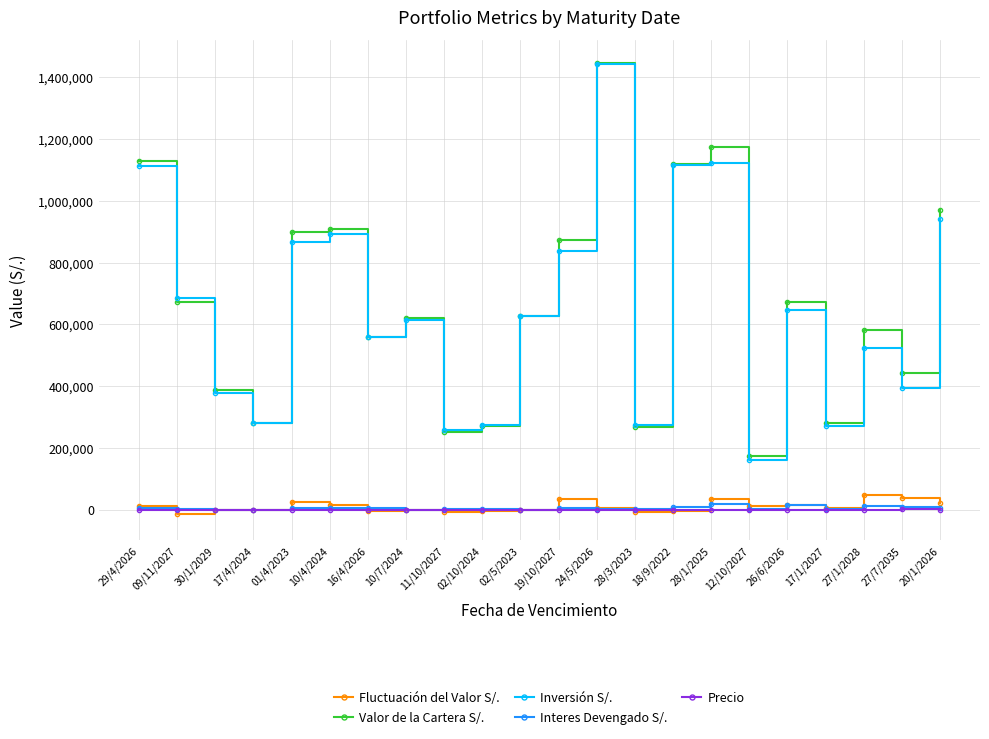

What is the value of the Valor de la Cartera S/. point at the 1st from the left?

1128032.2